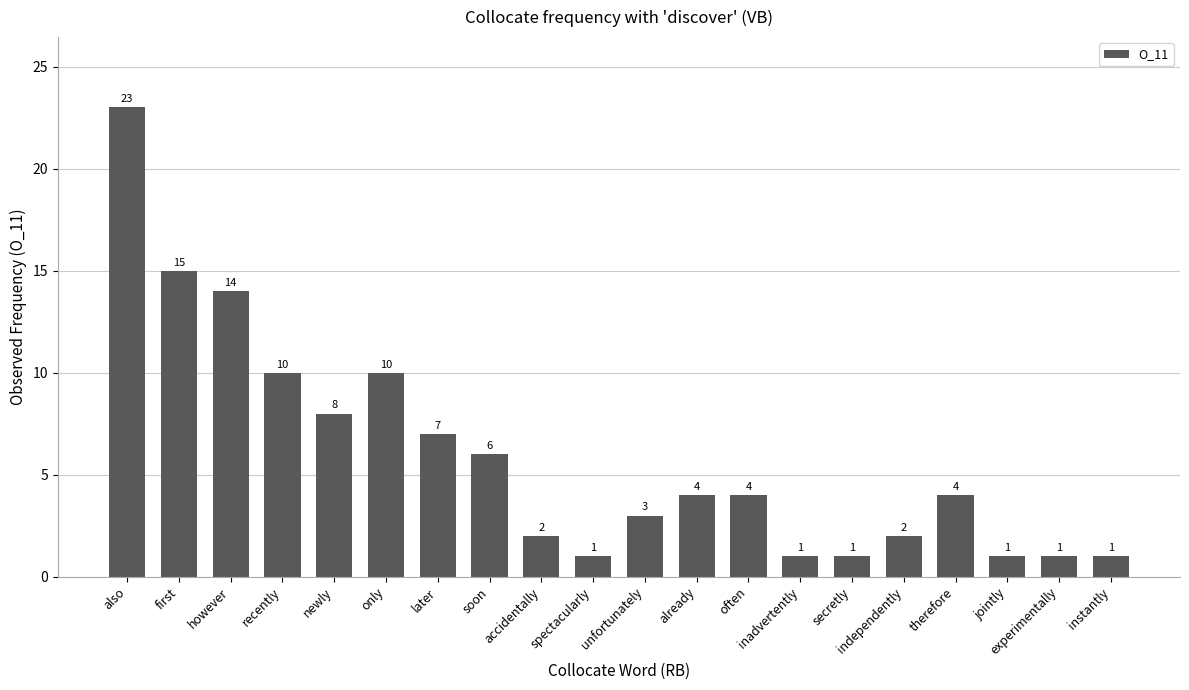

The chart shows a value of 19 at however. True or false?

False